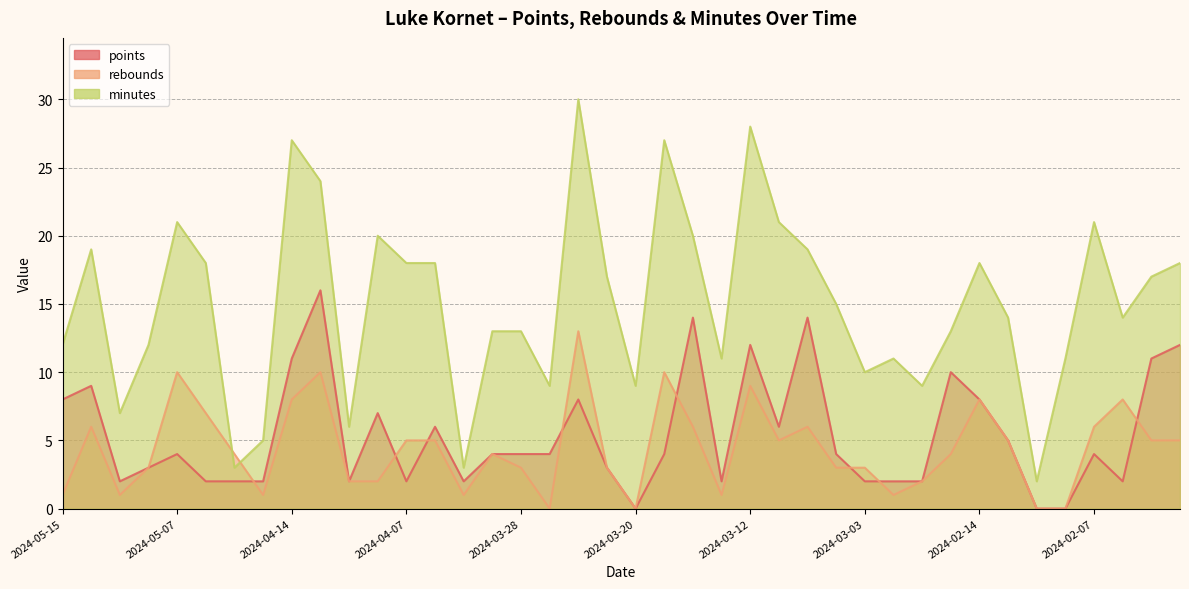

What position from the left is 2024-01-25?

40